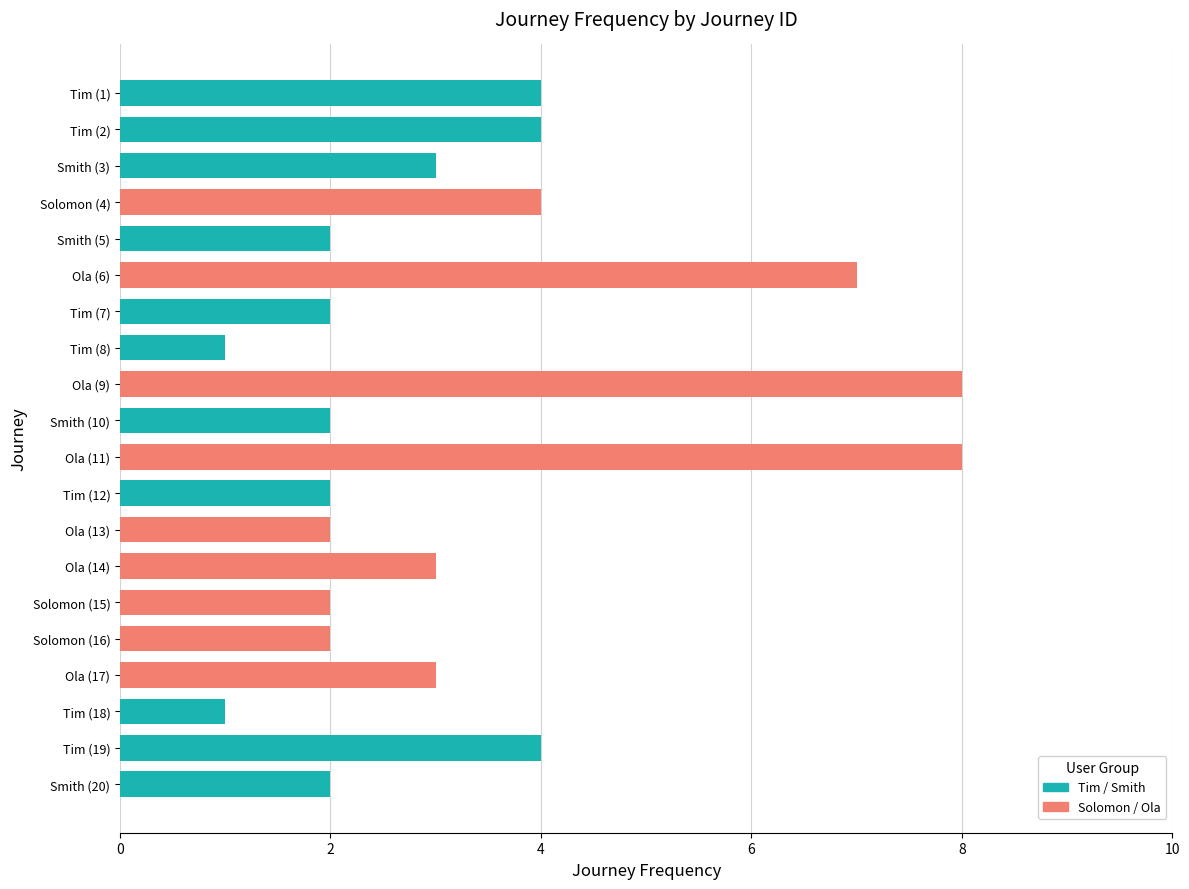

How many bars are there in total?

20